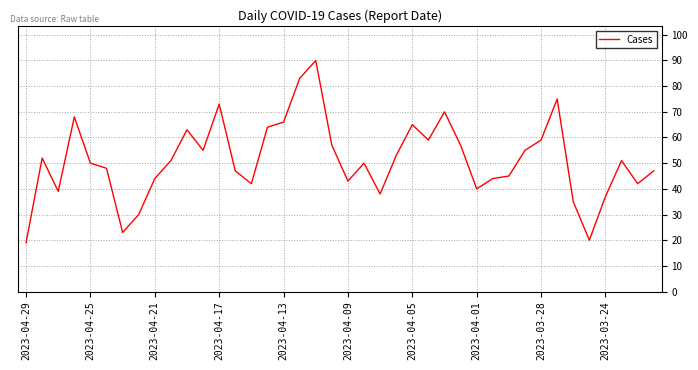

What is the difference between the second highest and minimum values?

64